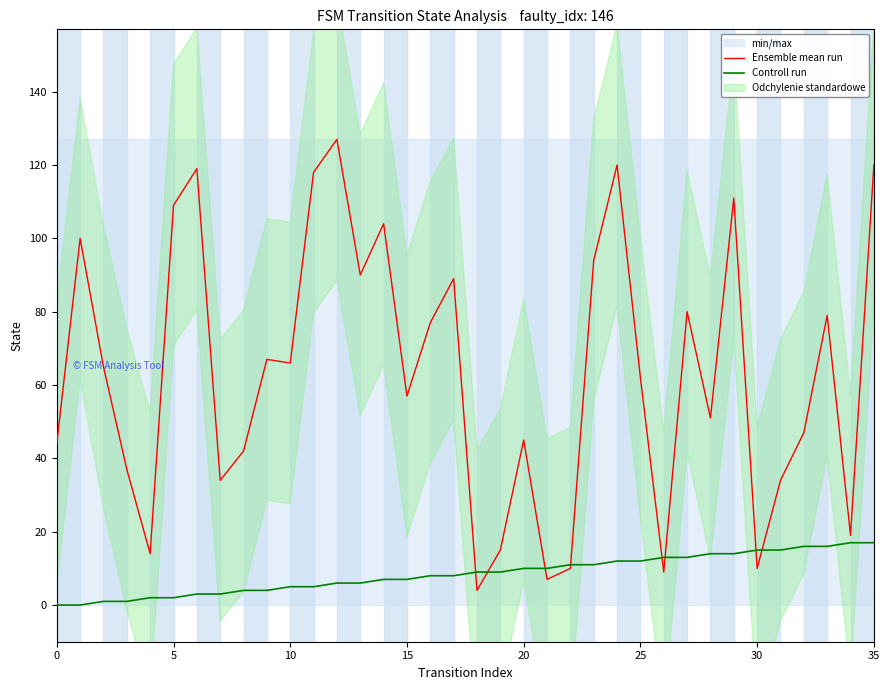

What is the value of the Controll run point at the 3rd from the left?

1